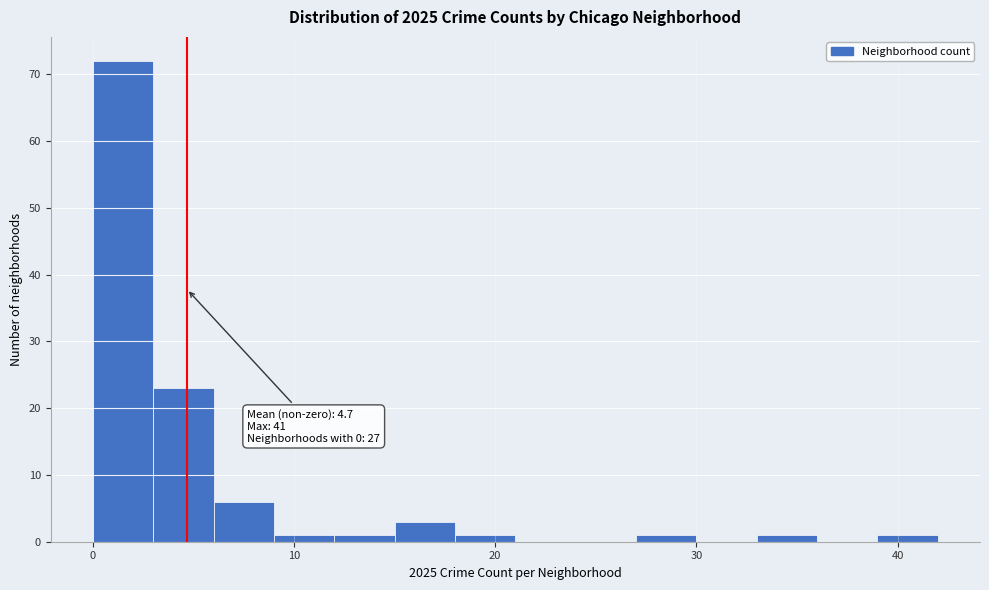

Read against the x-axis, roughly where is the centre of the tallest bar?

2